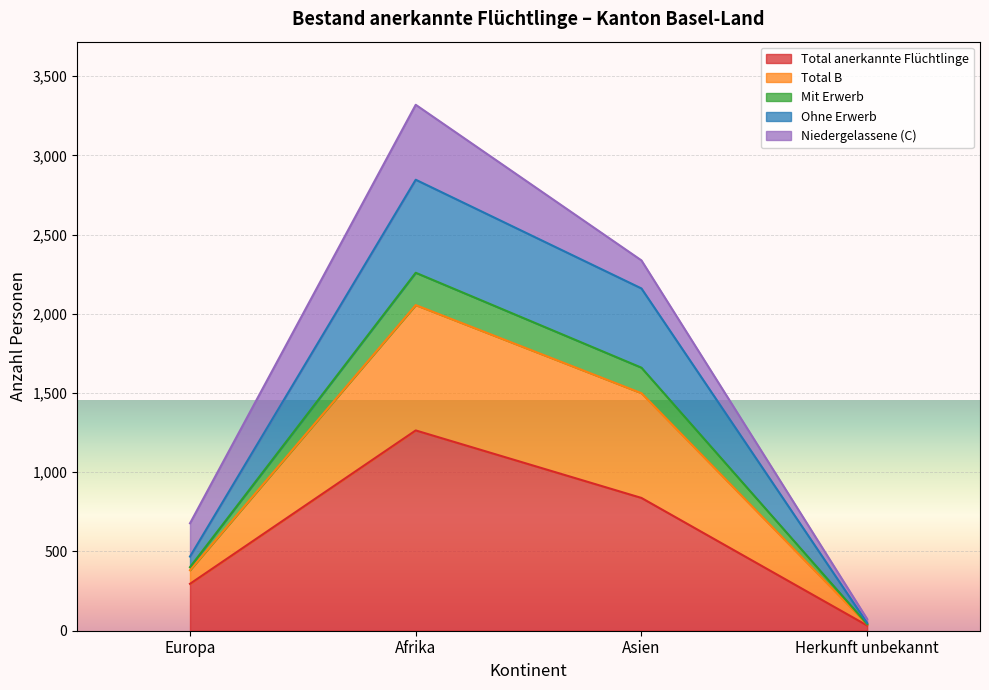

What is the label of the 2nd point from the left?

Afrika